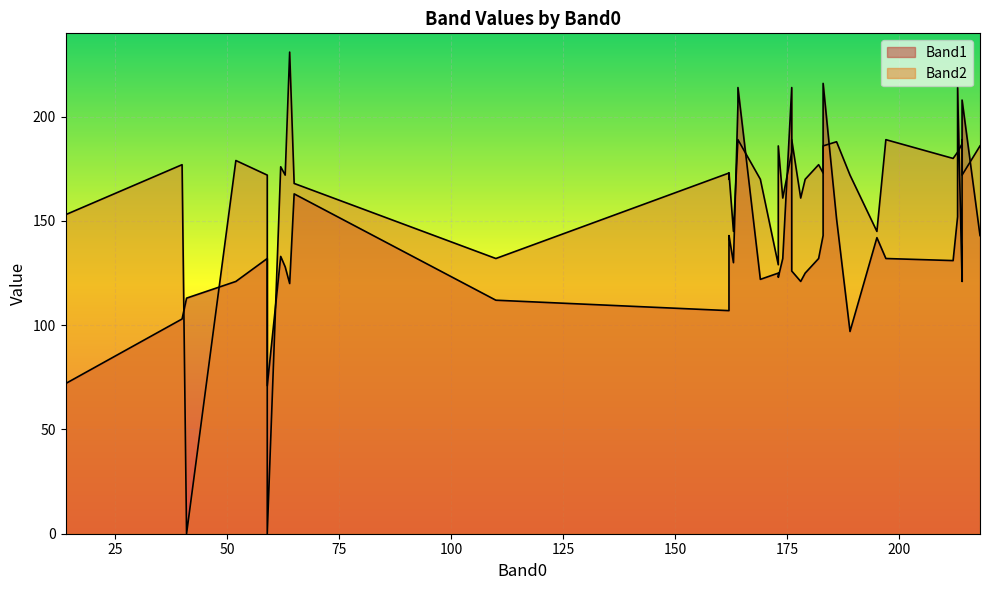

Does the chart display data point markers on the line(s)?

No